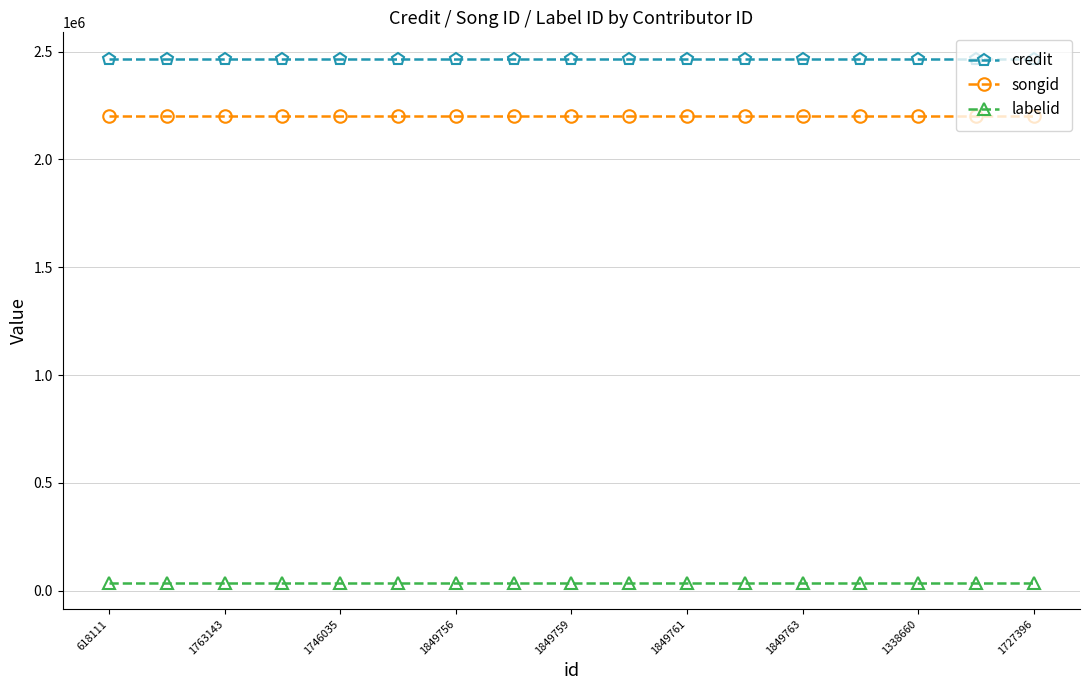

True or false: songid and credit intersect in this chart.

False